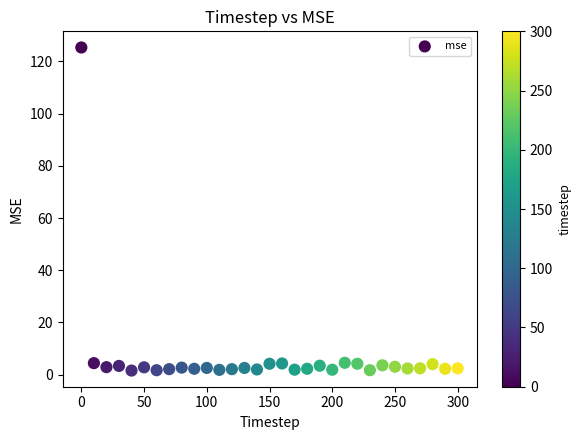

What is the range of X values (max minus min)?

300.0